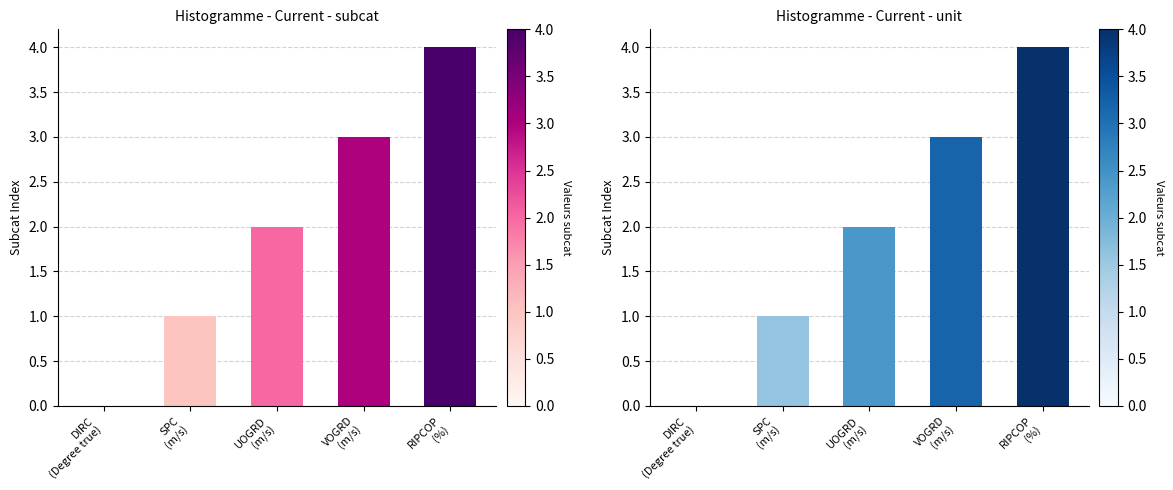

True or false: the data shows 6 at RIPCOP
(%).

False